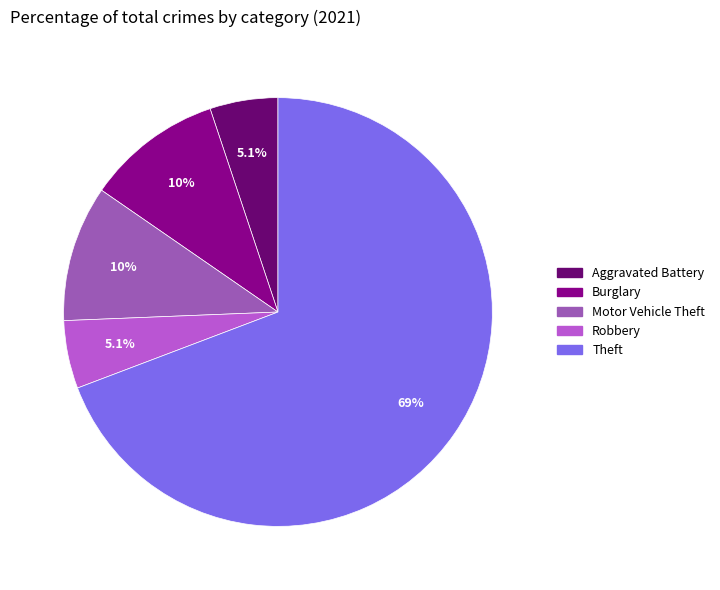

How many segments does this pie chart have?

5